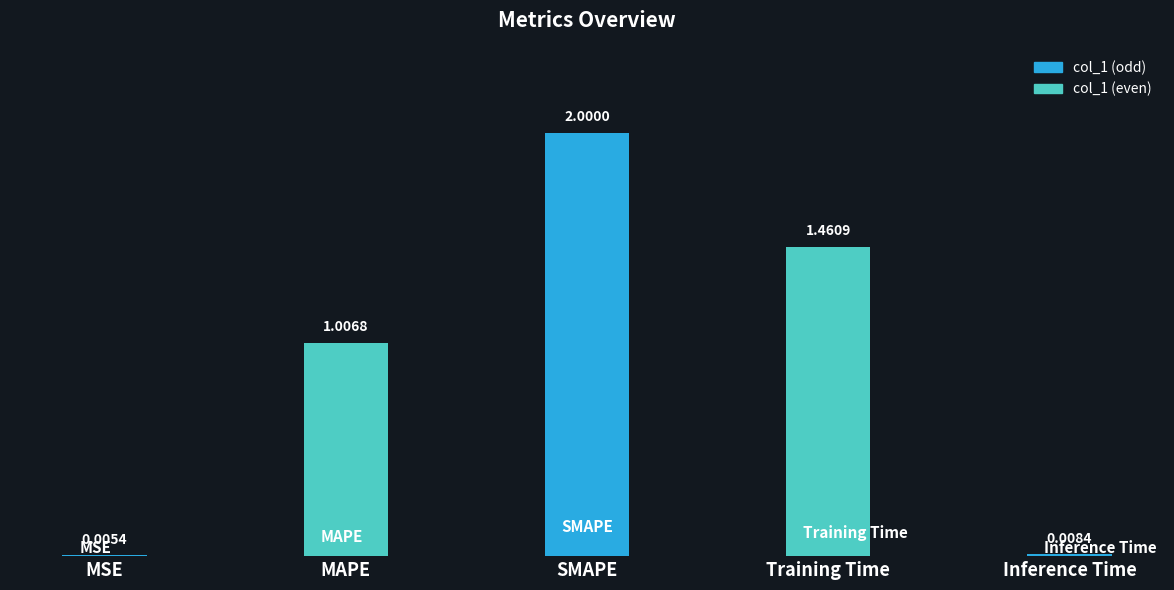

Approximately how many times larger is the value at MAPE compared to SMAPE?

0.5